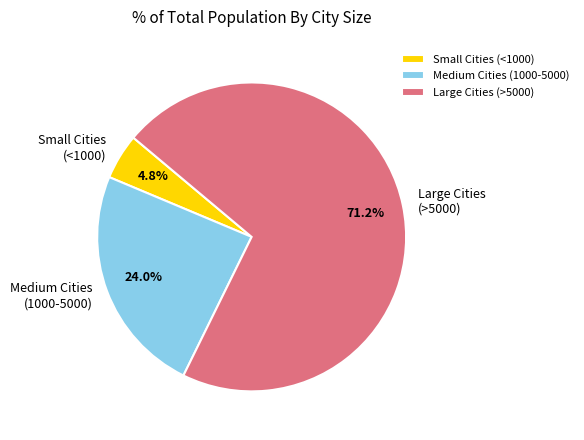

Approximately how many times larger is the value at Medium Cities (1000-5000) compared to Small Cities (<1000)?

5.0